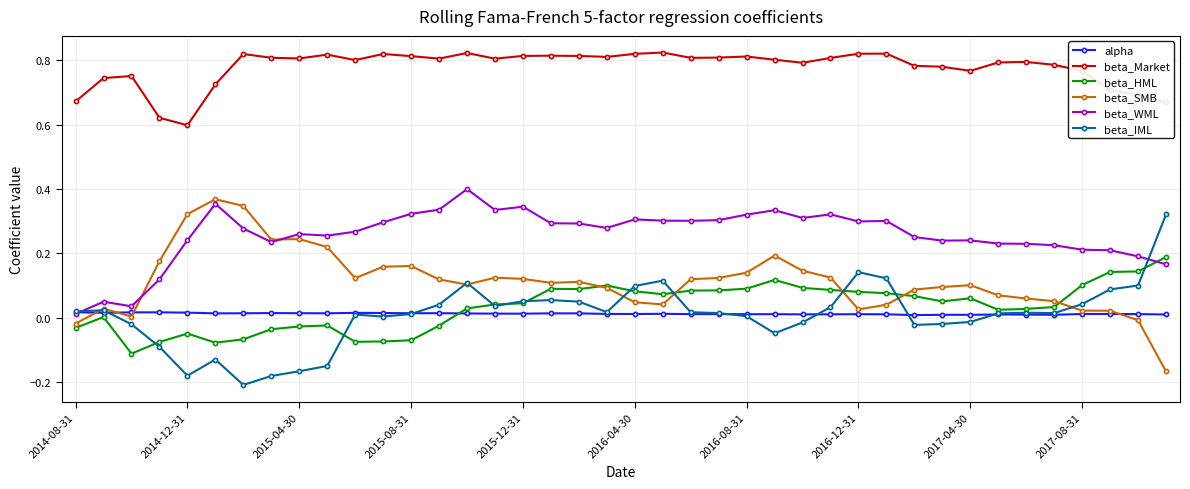

Which series has the largest total across all categories?

beta_Market